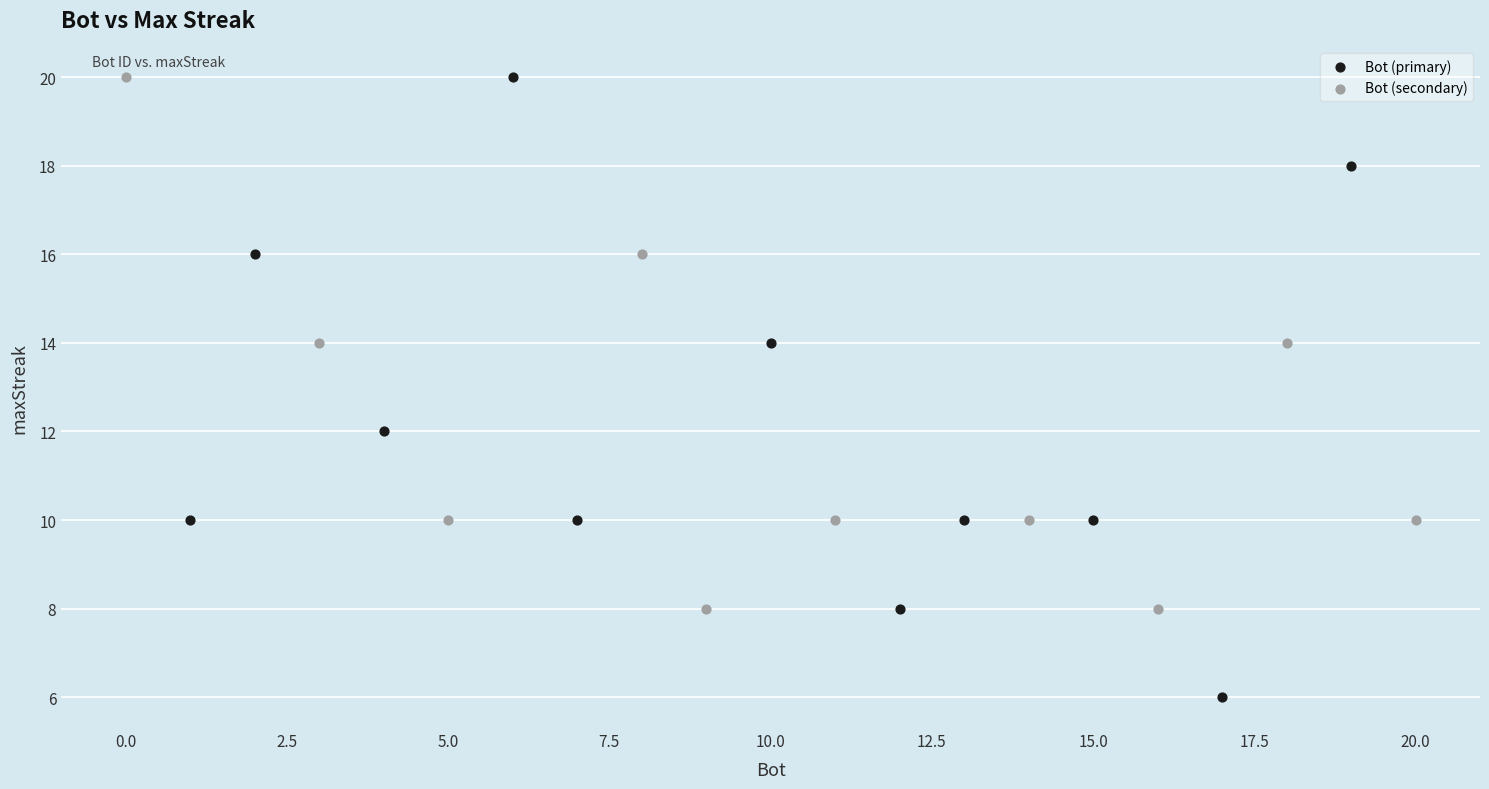

Which series has the largest Y range (max minus min)?

Bot (primary)